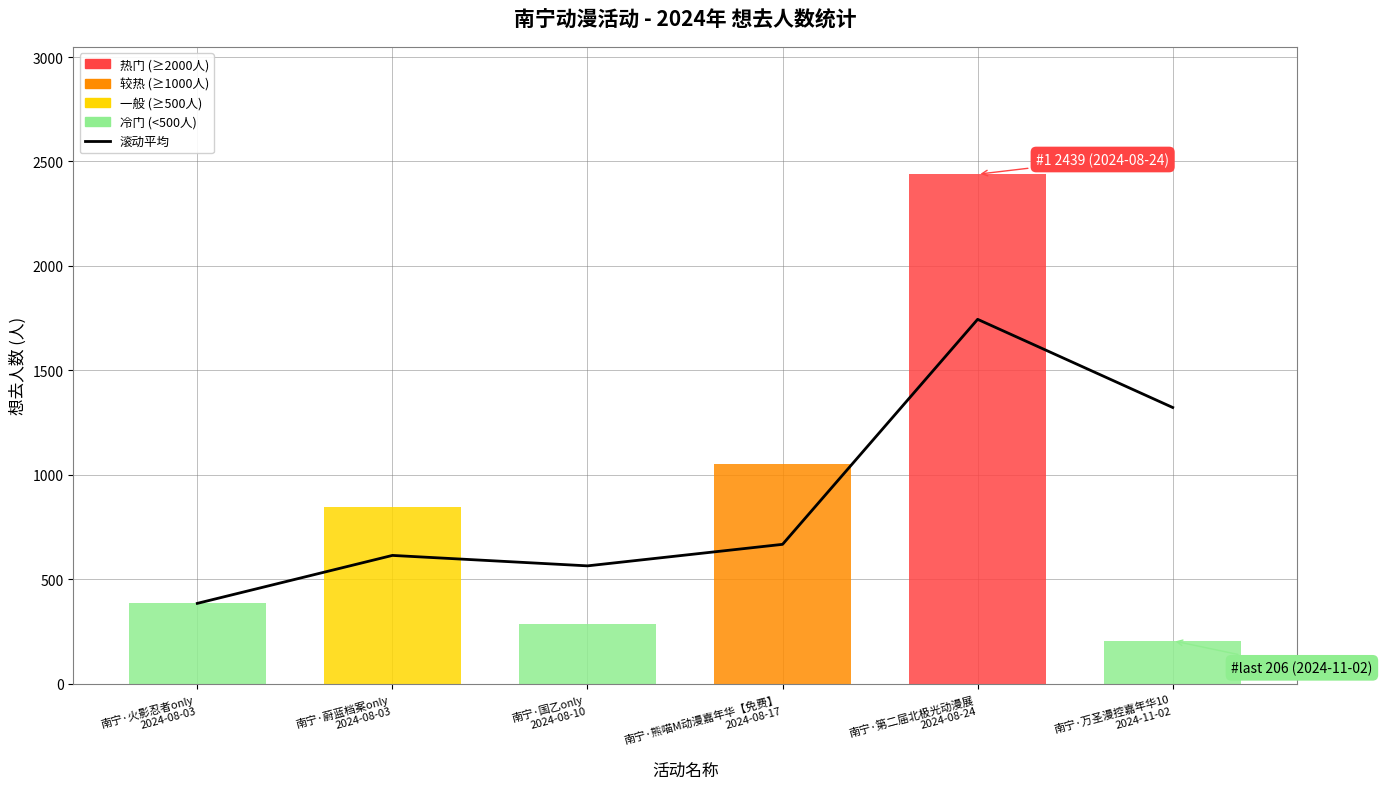

What position from the left is 南宁·蔚蓝档案only
2024-08-03?

2